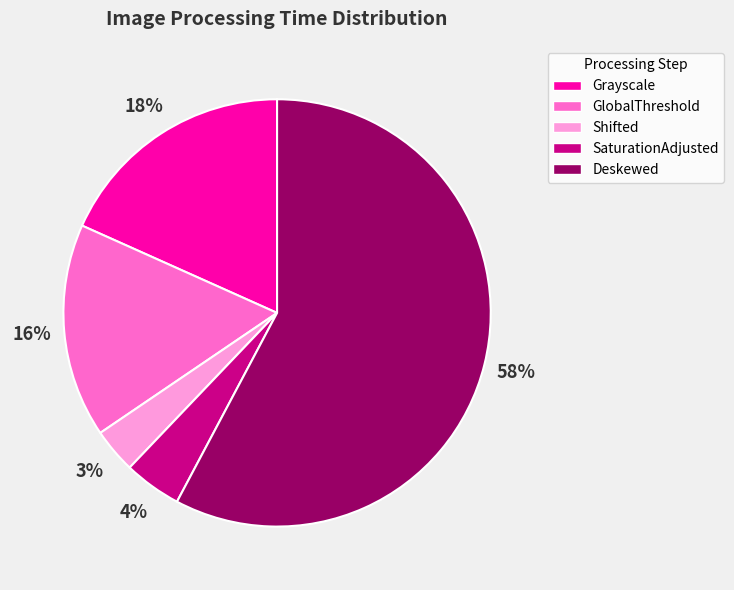

How many segments does this pie chart have?

5